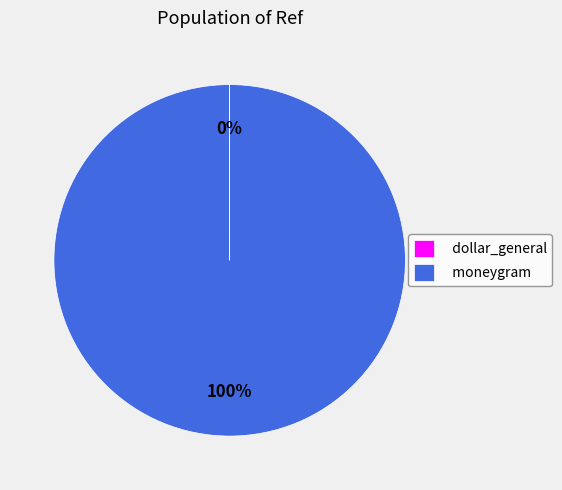

To the nearest percent, what is the difference between the largest and smallest slice percentages?

100%